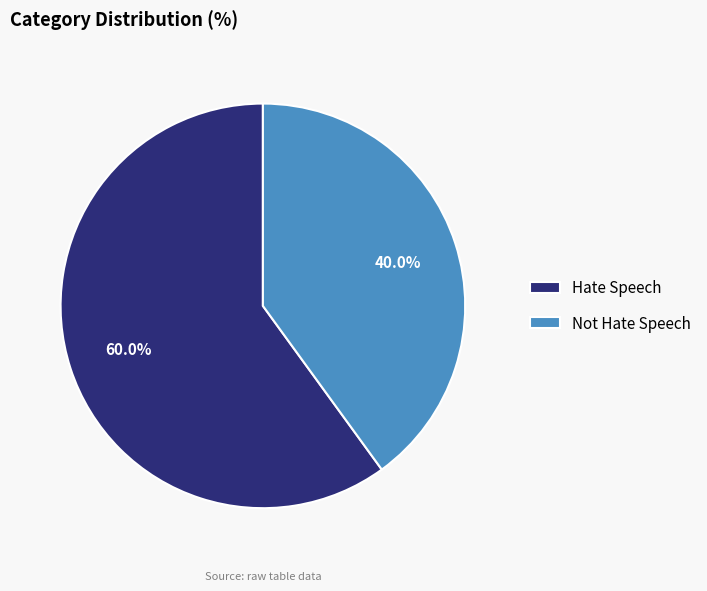

Which slice is the largest?

Hate Speech